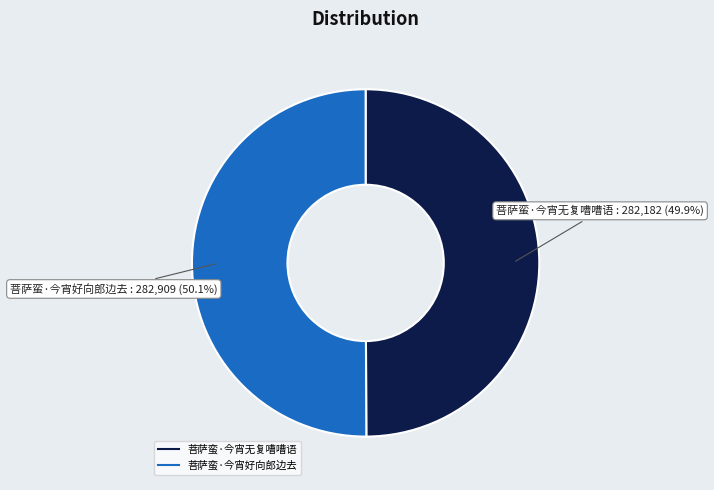

True or false: 菩萨蛮·今宵无复嘈嘈语 accounts for 50% of the total.

True